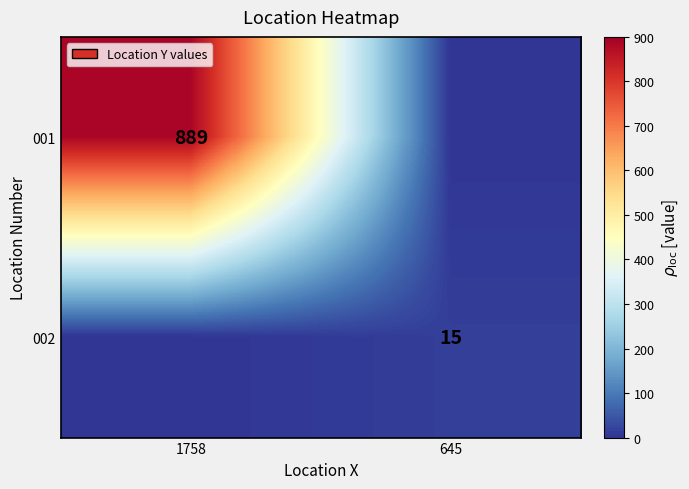

Is it true that 001 equals 889 at 1758?

True